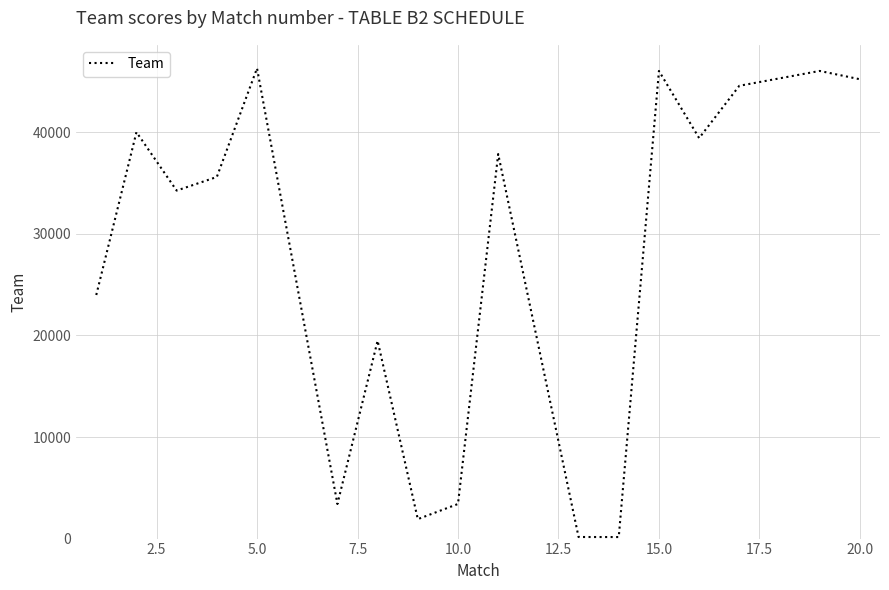

What is the greatest value displayed?

46299